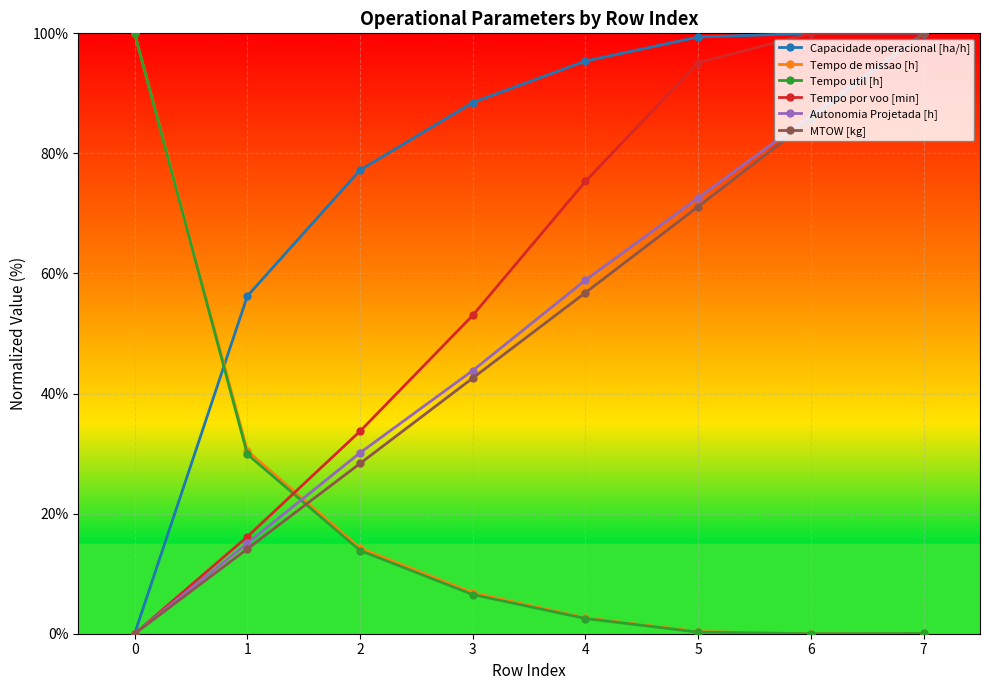

At which label does MTOW [kg] reach its peak?

7